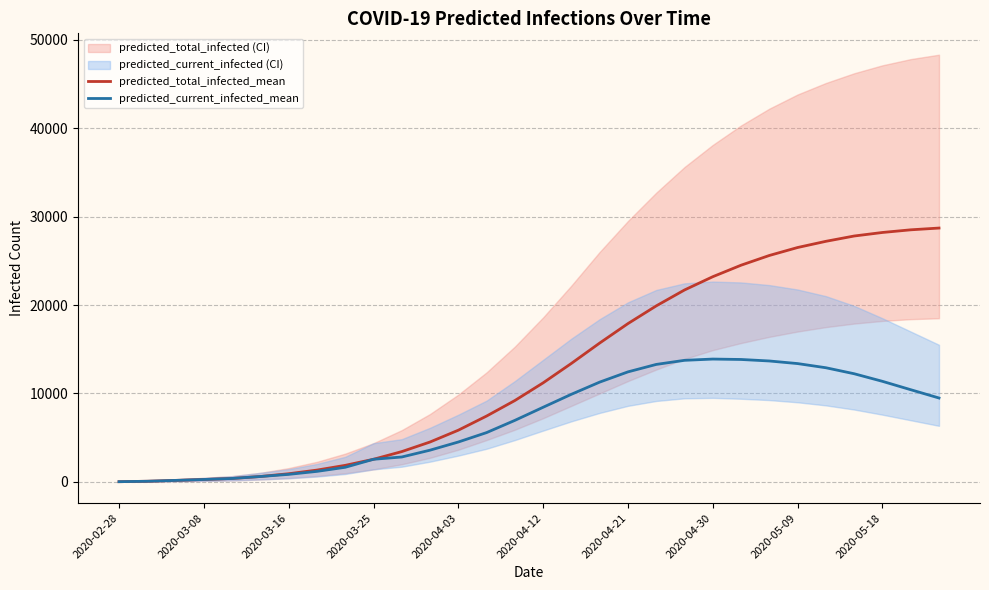

Which series has the largest total across all categories?

predicted_total_infected_mean